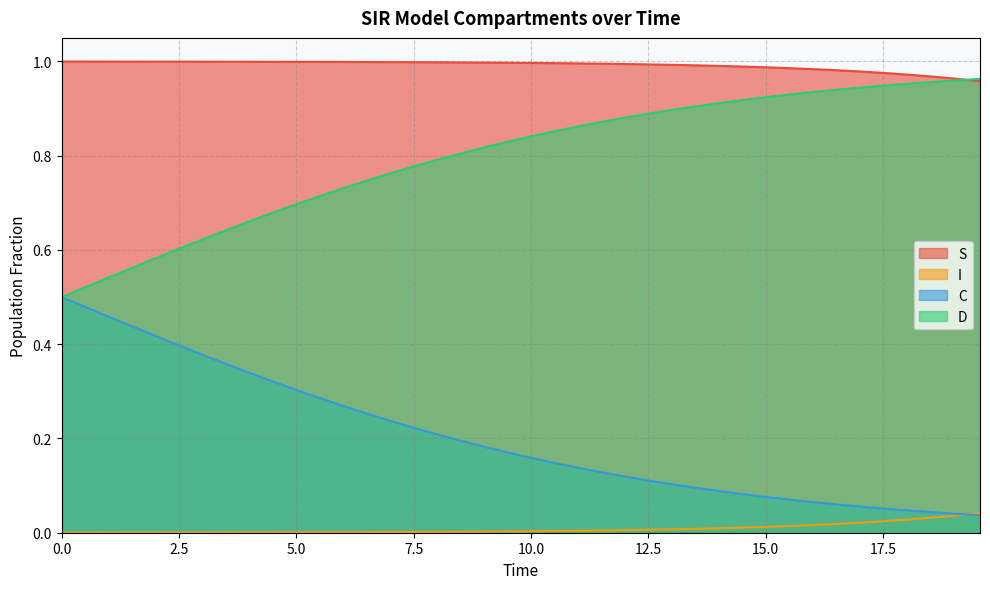

Does the chart display data point markers on the line(s)?

No